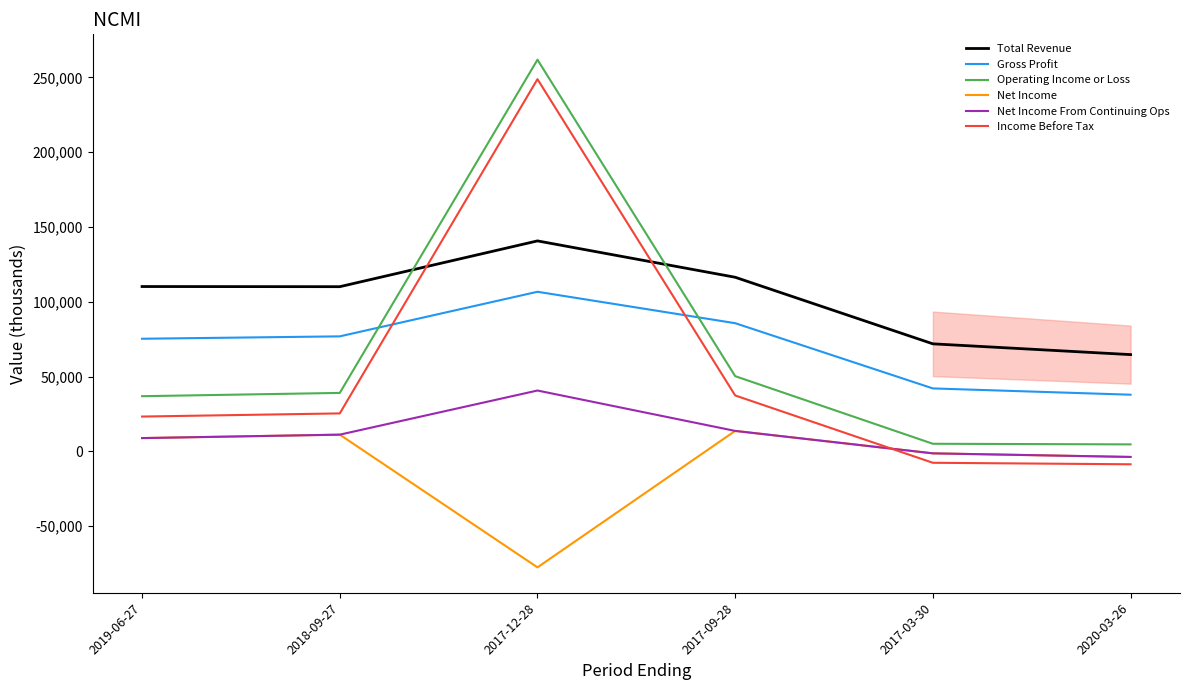

What is the highest value of the Net Income From Continuing Ops series?

40700